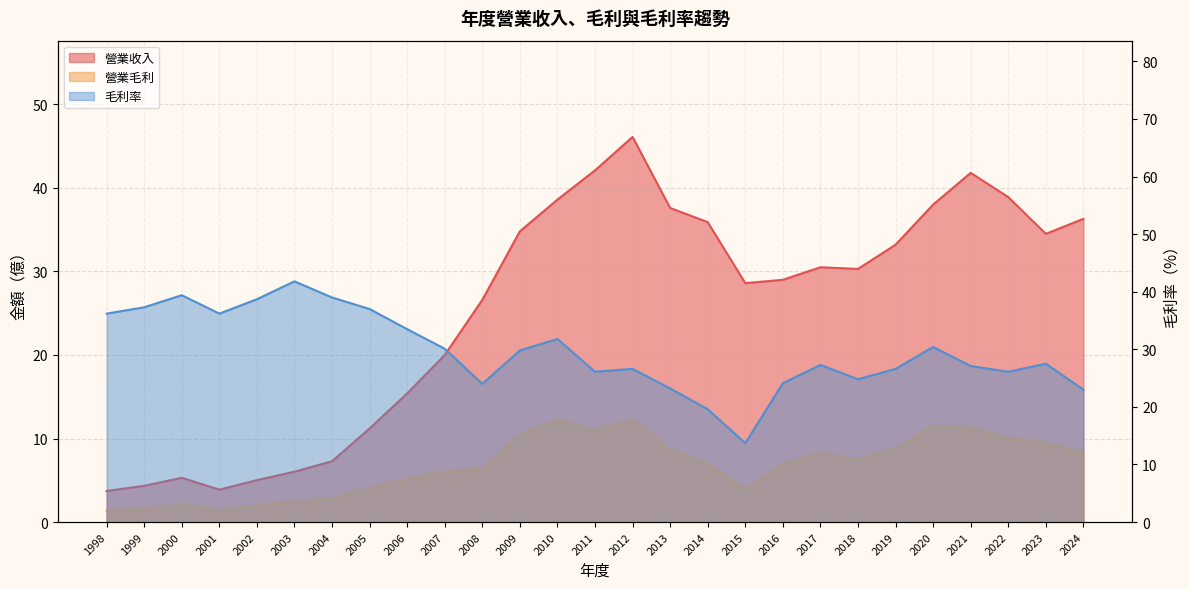

What is the sum of the 毛利率 values at 1998 and 2002?

74.9